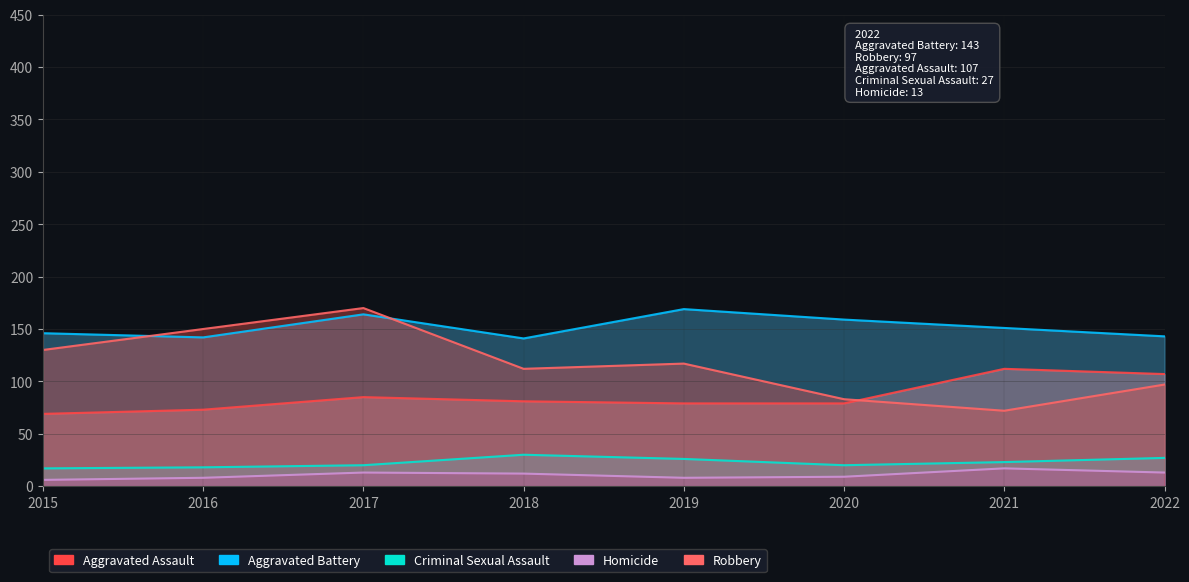

Where is the first local maximum for Criminal Sexual Assault?

2018